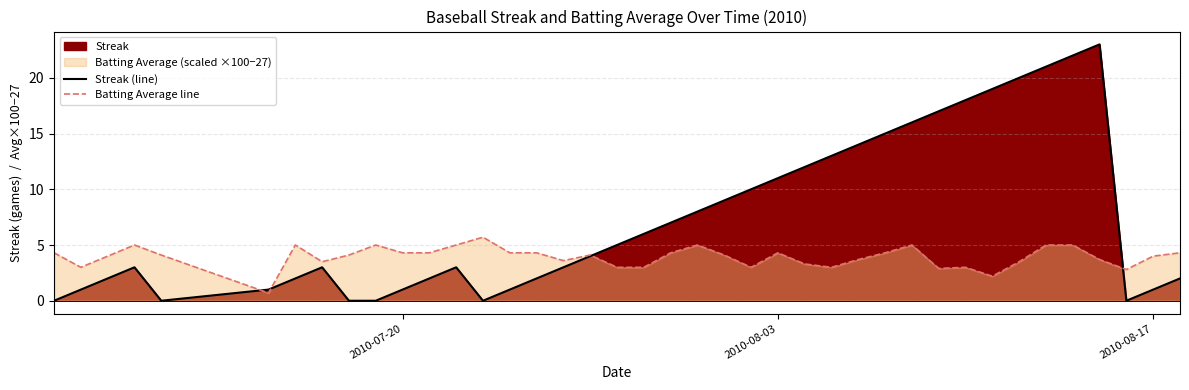

The Streak (line) series shows -9.4 at 13. True or false?

False